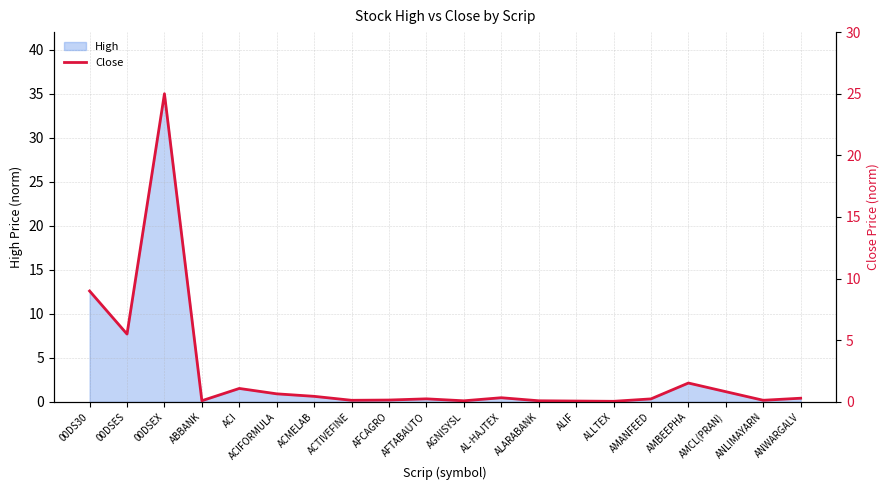

List the labels in order of value, smallest first.

ALLTEX, ALIF, AGNISYSL, ALARABANK, ABBANK, ACTIVEFINE, ANLIMAYARN, AFCAGRO, AMANFEED, AFTABAUTO, ANWARGALV, AL-HAJTEX, ACMELAB, ACIFORMULA, AMCL(PRAN), ACI, AMBEEPHA, 00DSES, 00DS30, 00DSEX